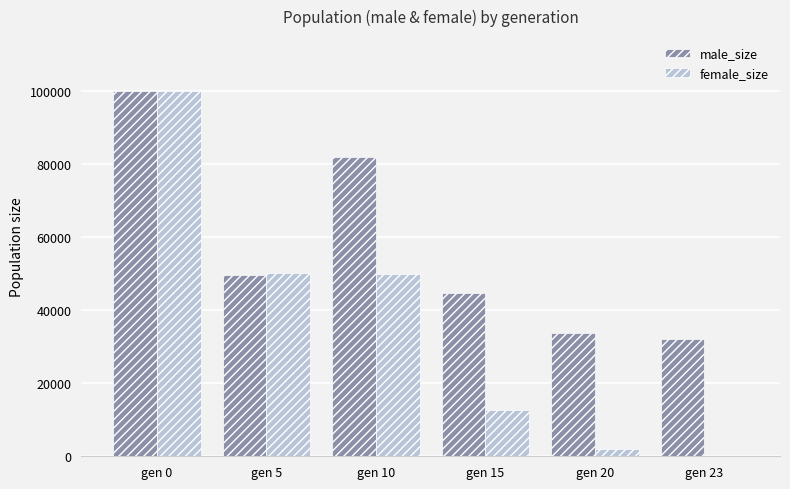

Are the bars horizontal?

No